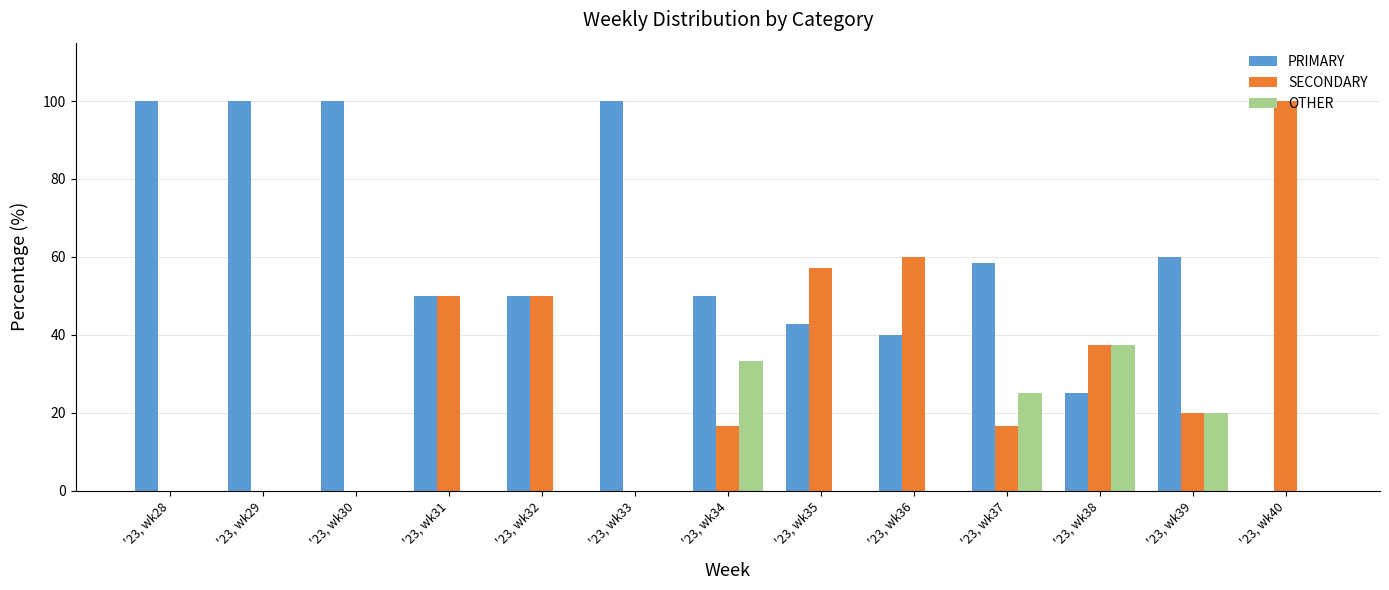

What is the sum of the SECONDARY values at '23, wk30 and '23, wk39?

20.0